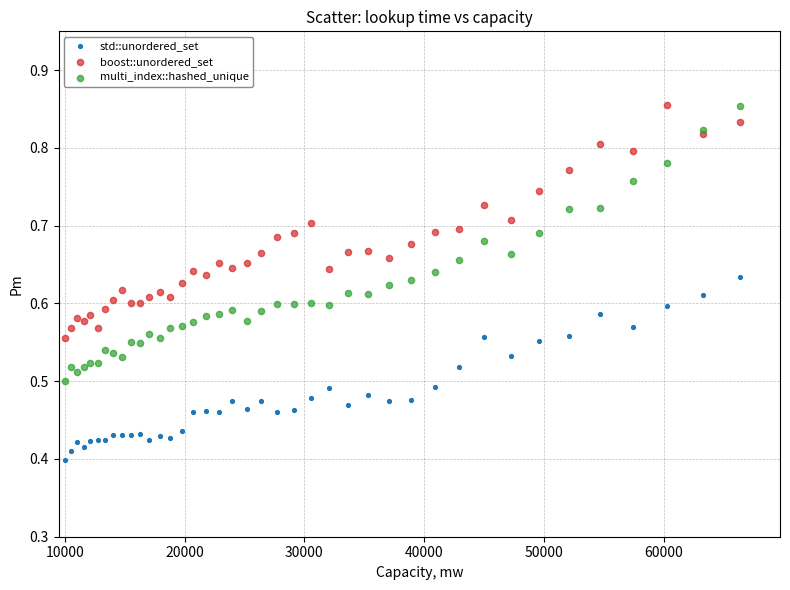

Which series has the widest spread of Y values?

multi_index::hashed_unique